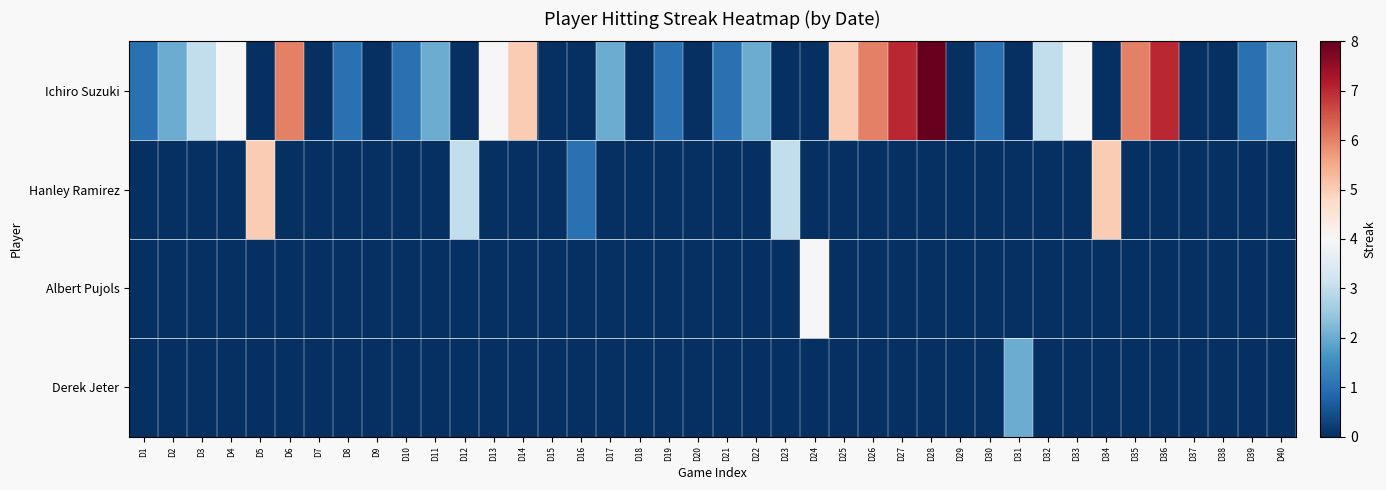

Which has a higher value, D39 or D3?

D3